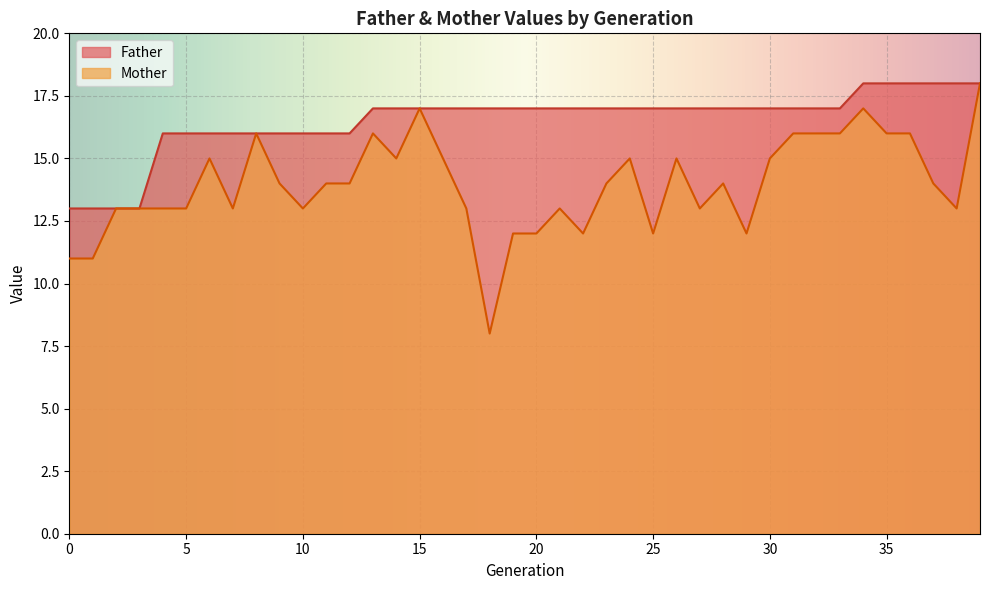

What is the total value across all series at 22?

29